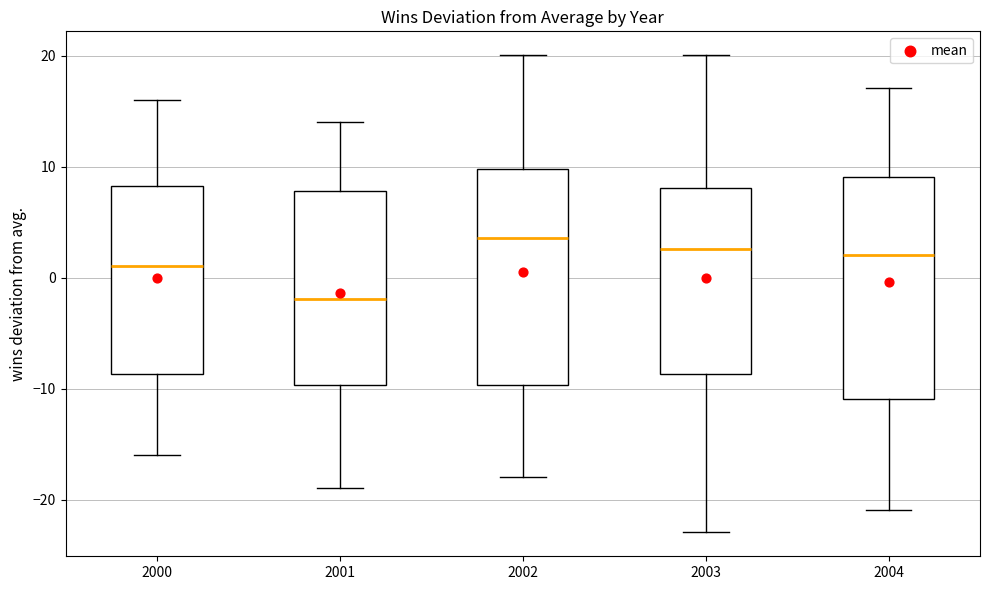

Where does the lower whisker of the box at x = 2000 end on the y-axis? The values are not printed on the chart, so give them approximately, as read against the axis.

-16